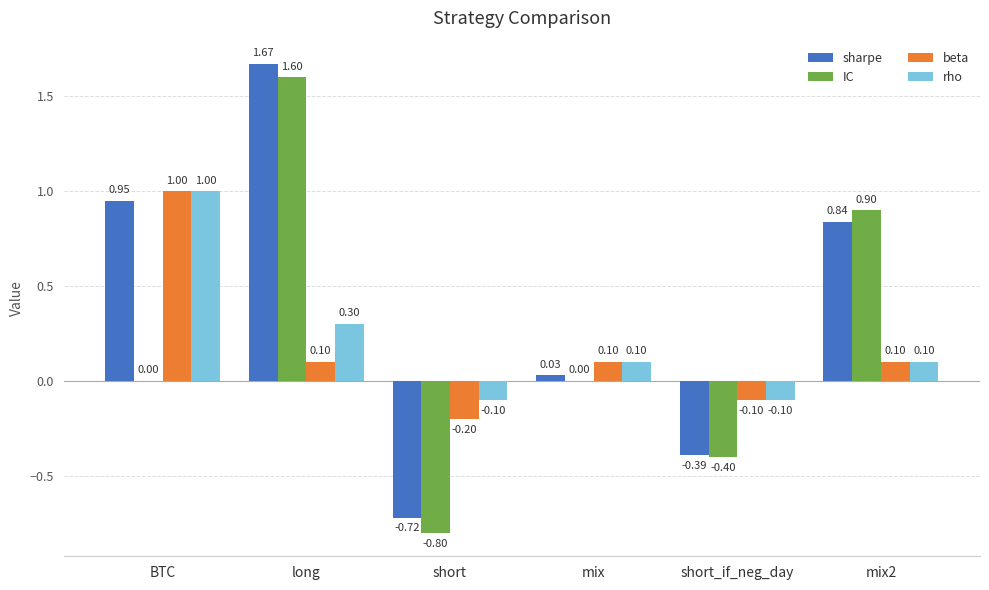

Where does the sharpe series first go above 0?

BTC